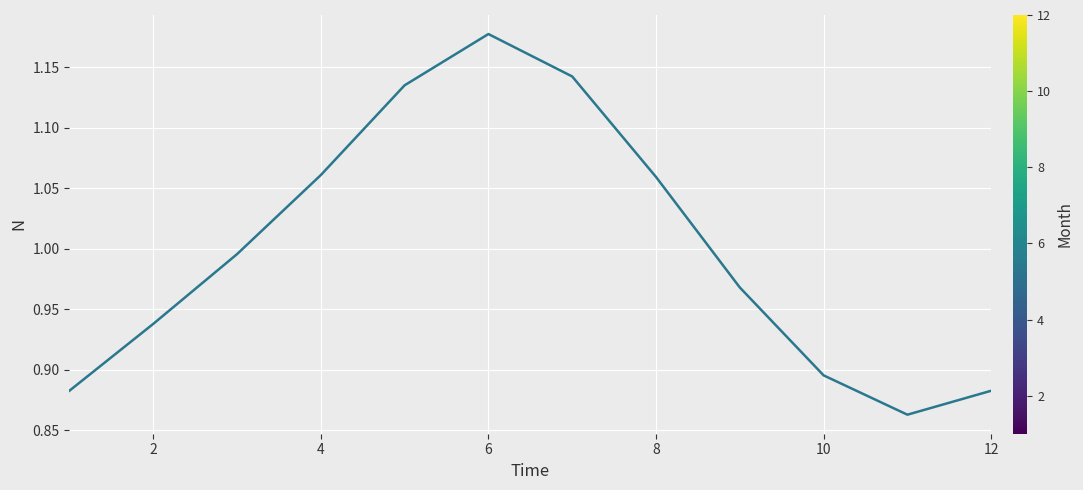

Is it true that the value at 12 is 1.2?

False